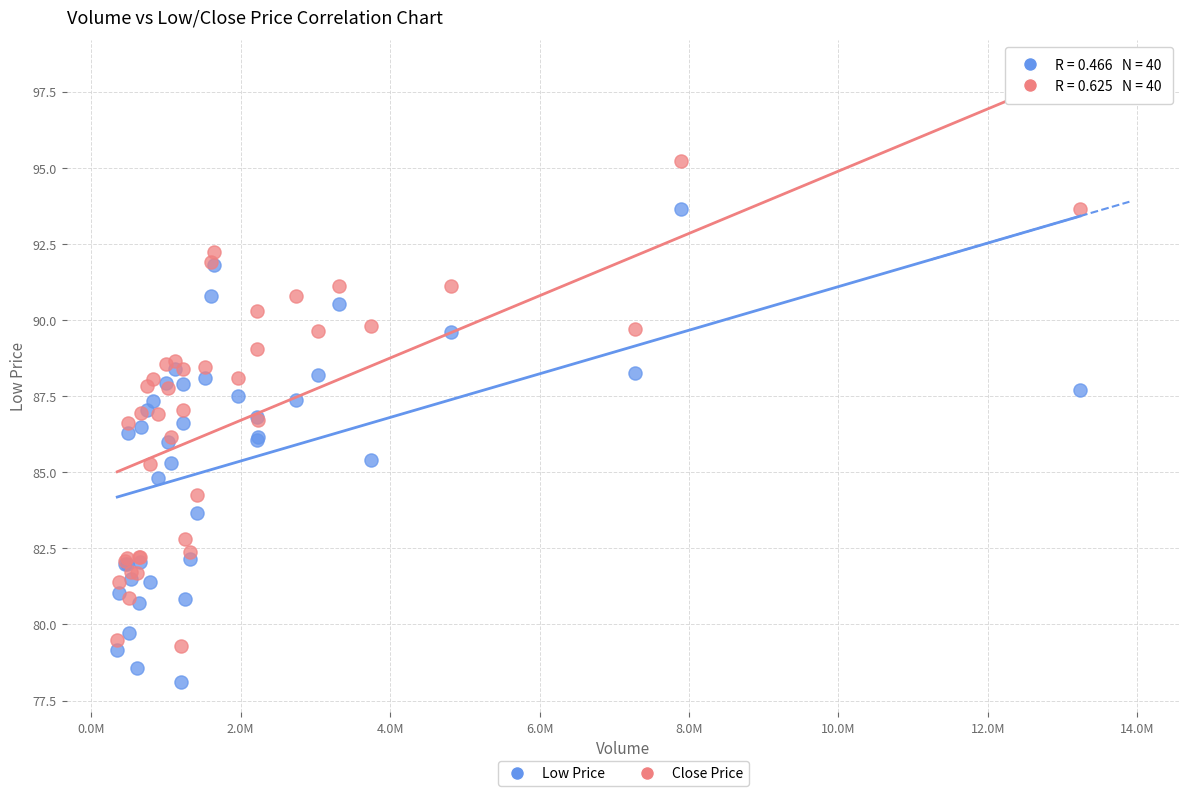

Which series reaches the maximum Y coordinate?

Close Price